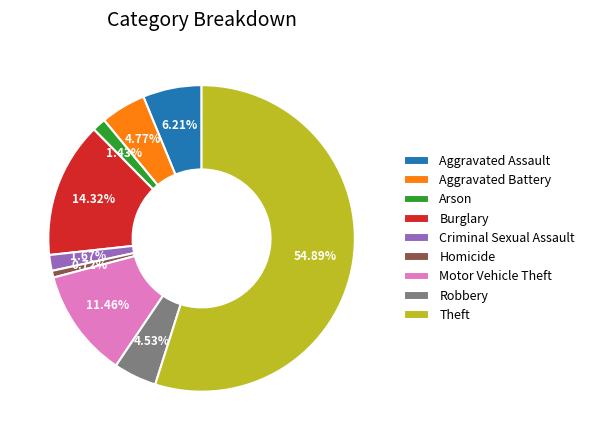

What is the largest slice in the pie chart?

Theft